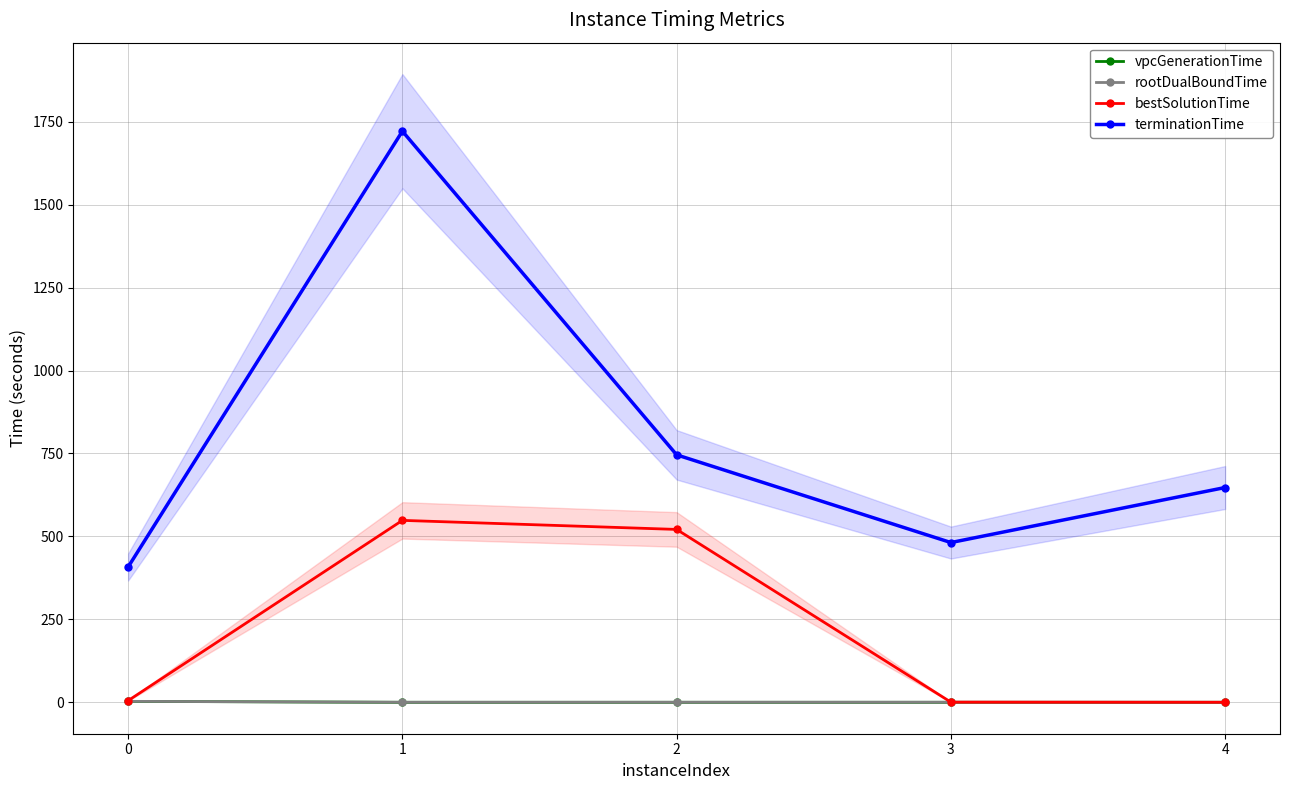

Is it true that bestSolutionTime equals 0.9 at 3?

False